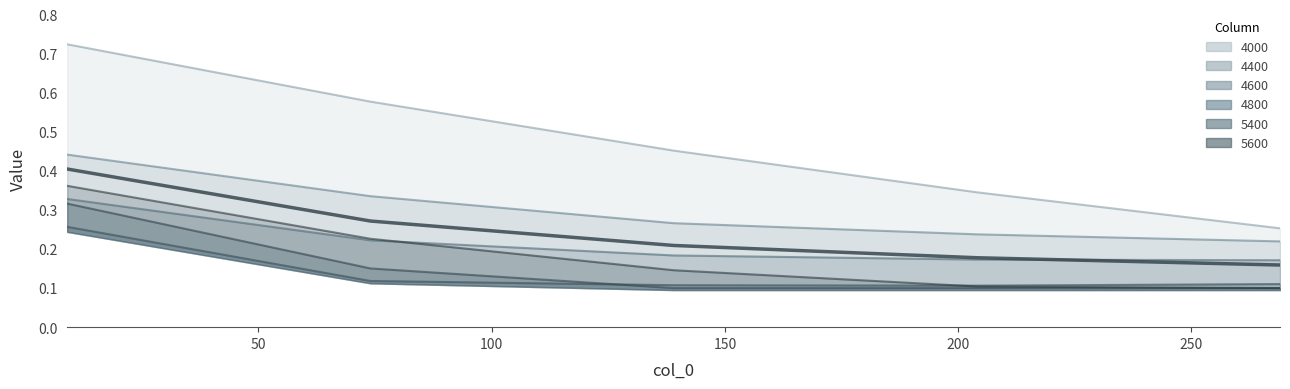

What is the difference between the second highest and second lowest values?

0.1